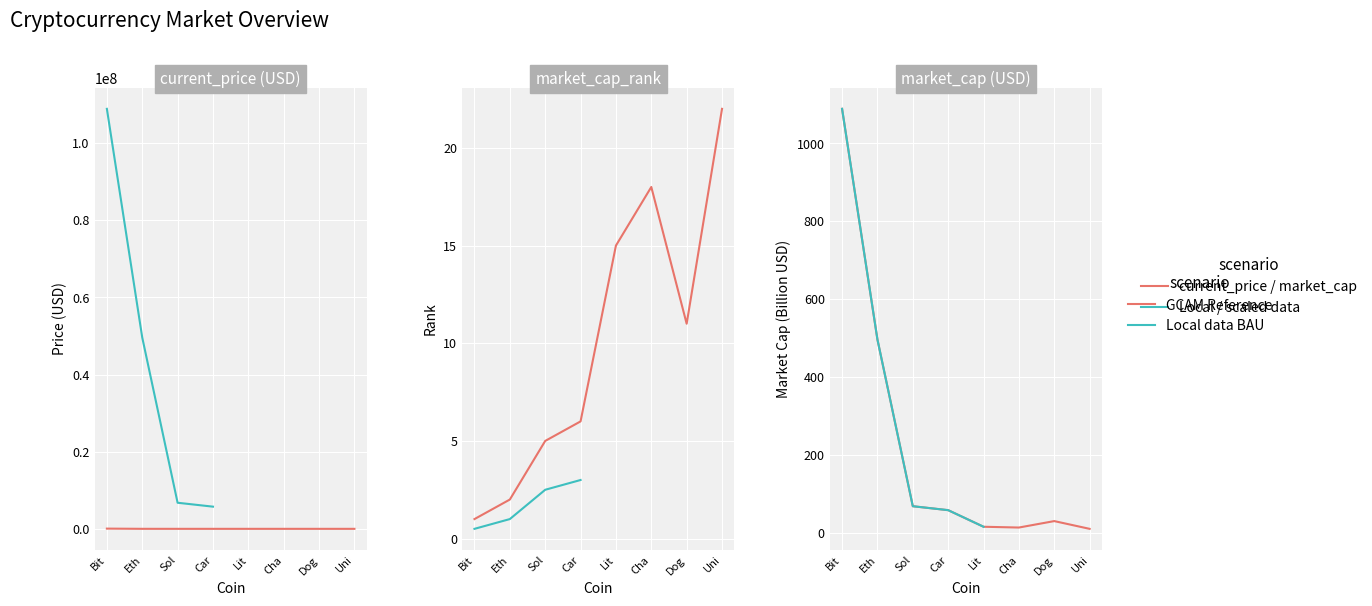

Rank the series by their maximum value, from highest to lowest.

current_price, market_cap_rank